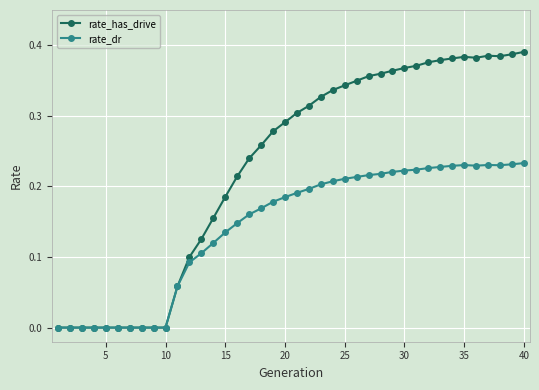

Rank the series by their average value, from lowest to highest.

rate_dr, rate_has_drive